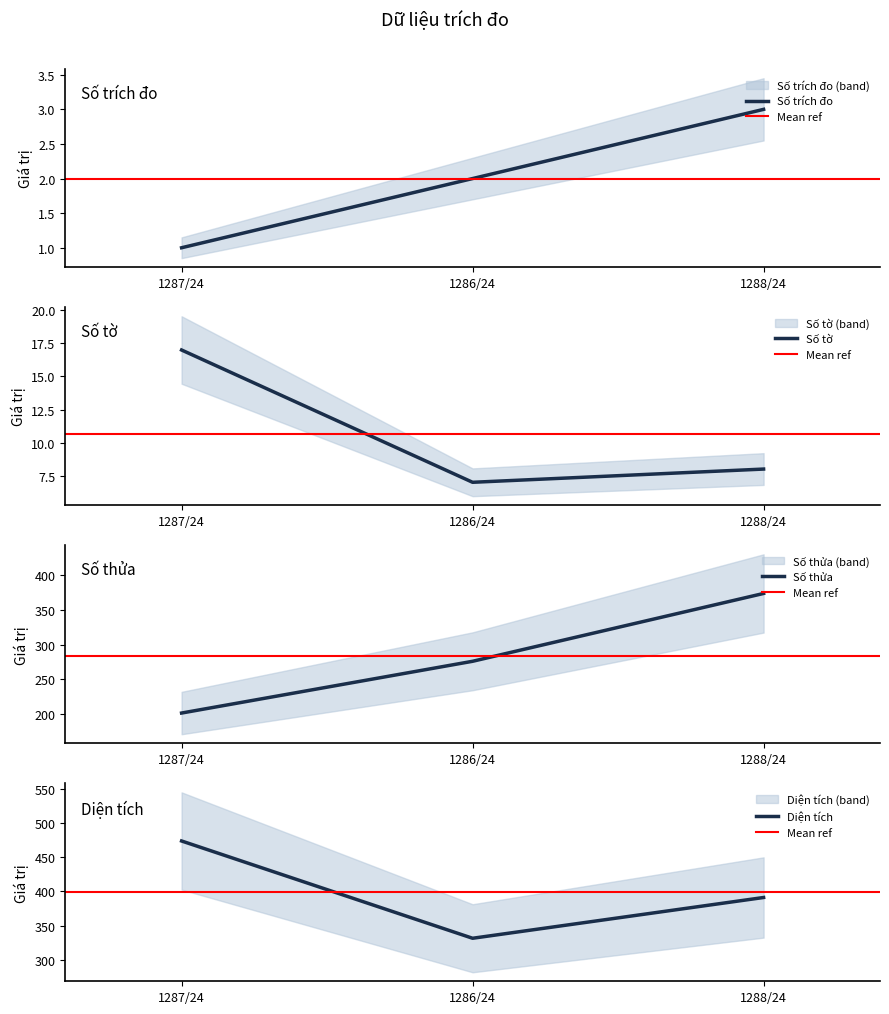

Count the Số trích đo values in the range 1 to 3.

3